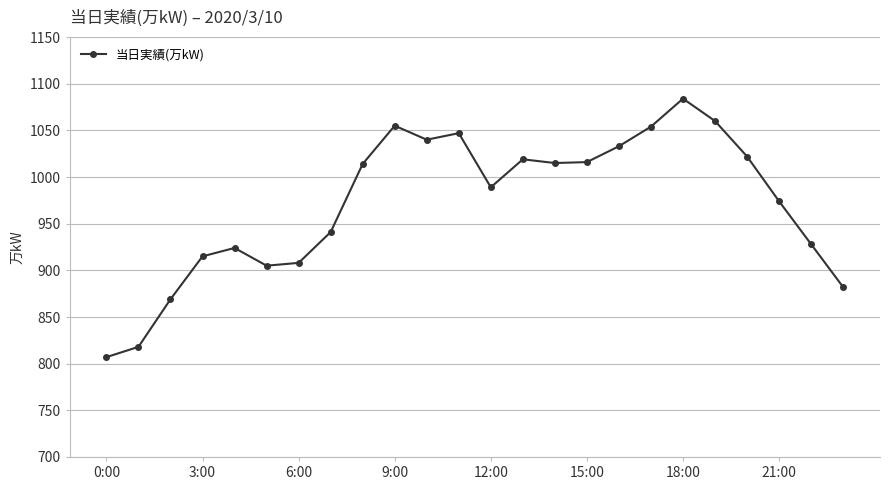

What is the maximum value shown in the chart?

1084